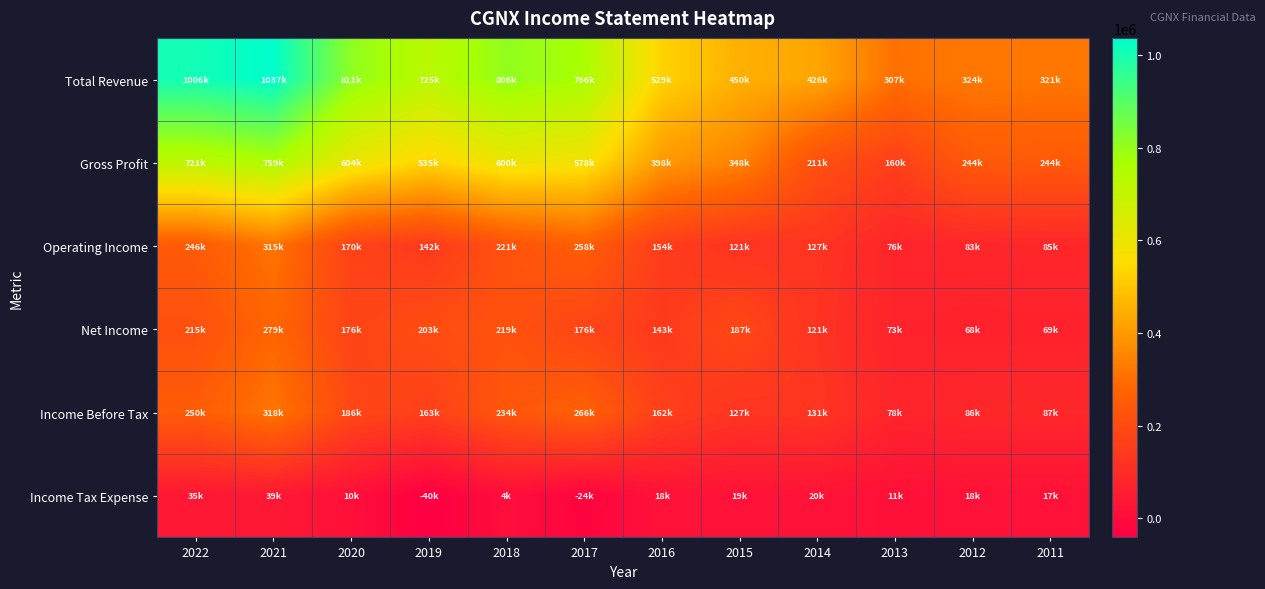

Reading left to right, extract all data points from this chart.

Total Revenue: 2022=1006100	2021=1037100	2020=811000	2019=725600	2018=806300	2017=766100	2016=529500	2015=450600	2014=426400	2013=307700	2012=324300	2011=321900
Gross Profit: 2022=721900	2021=759800	2020=604600	2019=535900	2018=600300	2017=578800	2016=398400	2015=348000	2014=211400	2013=160700	2012=244800	2011=244000
Operating Income: 2022=246200	2021=315100	2020=170500	2019=142600	2018=221100	2017=258900	2016=154100	2015=121500	2014=127900	2013=76900	2012=83400	2011=85400
Net Income: 2022=215500	2021=279900	2020=176200	2019=203900	2018=219300	2017=176700	2016=143700	2015=187100	2014=121500	2013=73600	2012=68100	2011=69900
Income Before Tax: 2022=250700	2021=318900	2020=186900	2019=163000	2018=234600	2017=266500	2016=162100	2015=127000	2014=131800	2013=78500	2012=86600	2011=87100
Income Tax Expense: 2022=35200	2021=39000	2020=10700	2019=-40900	2018=4300	2017=-24200	2016=18100	2015=19300	2014=20900	2013=11300	2012=18500	2011=17200